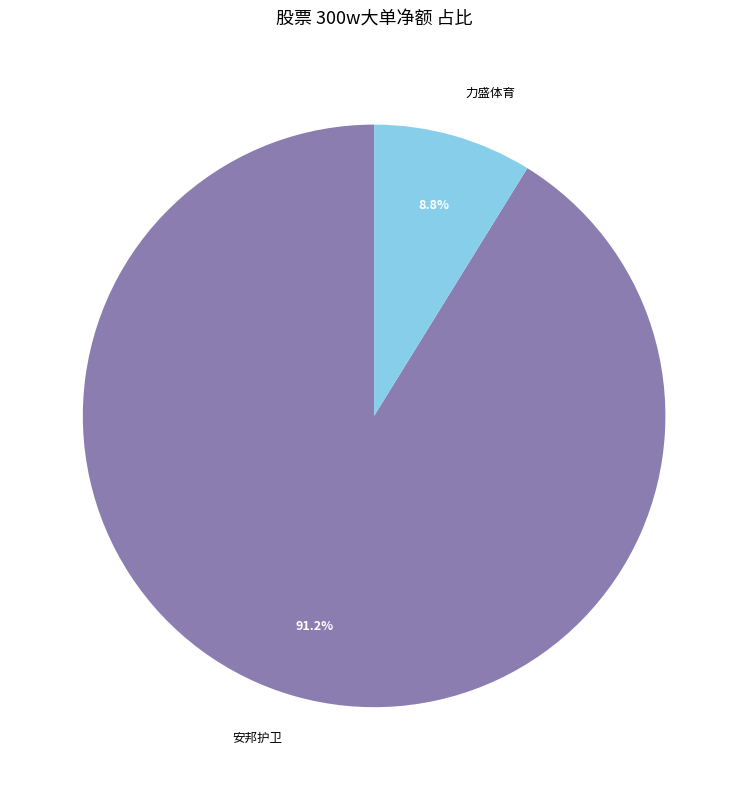

Do 力盛体育 and 安邦护卫 together represent more than half of the pie?

Yes